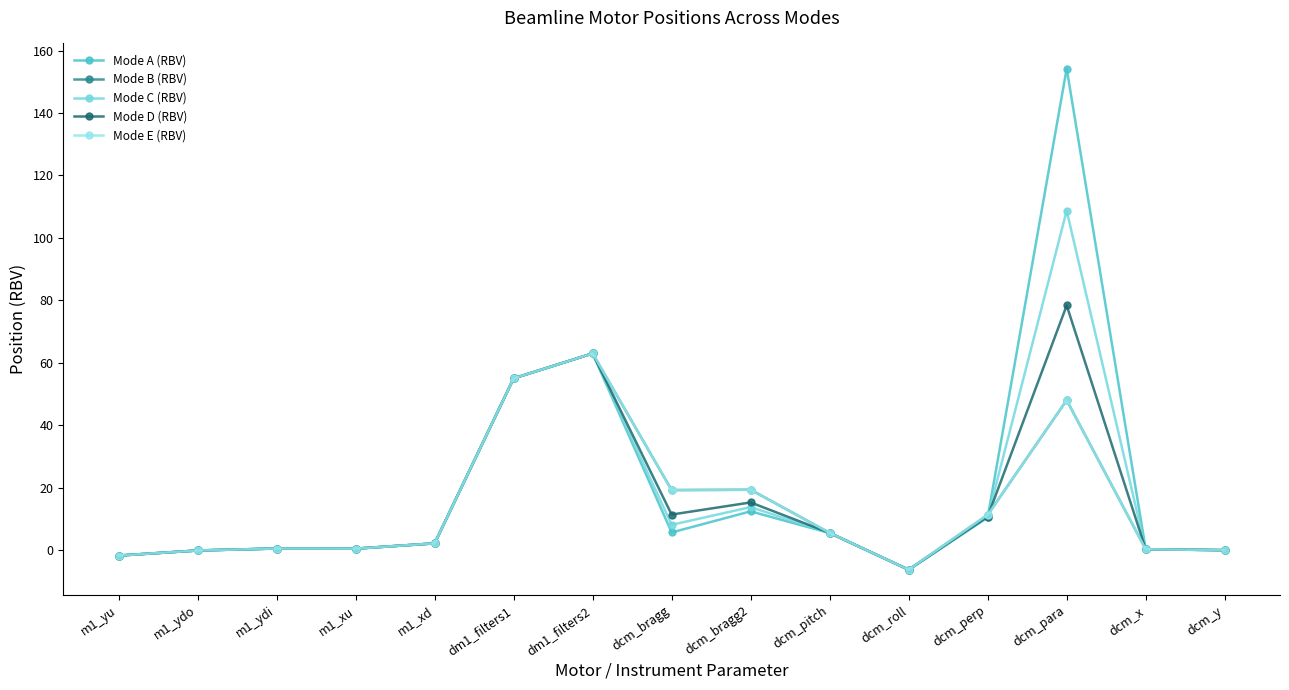

Which series has the widest spread of values?

Mode A (RBV)